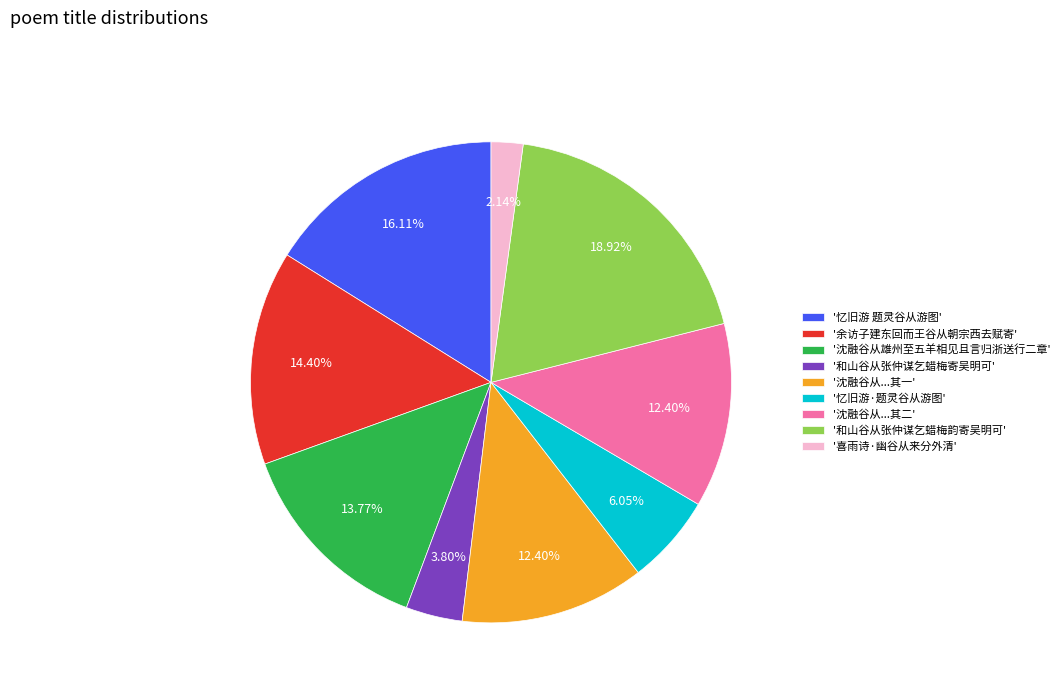

How many segments does this pie chart have?

9